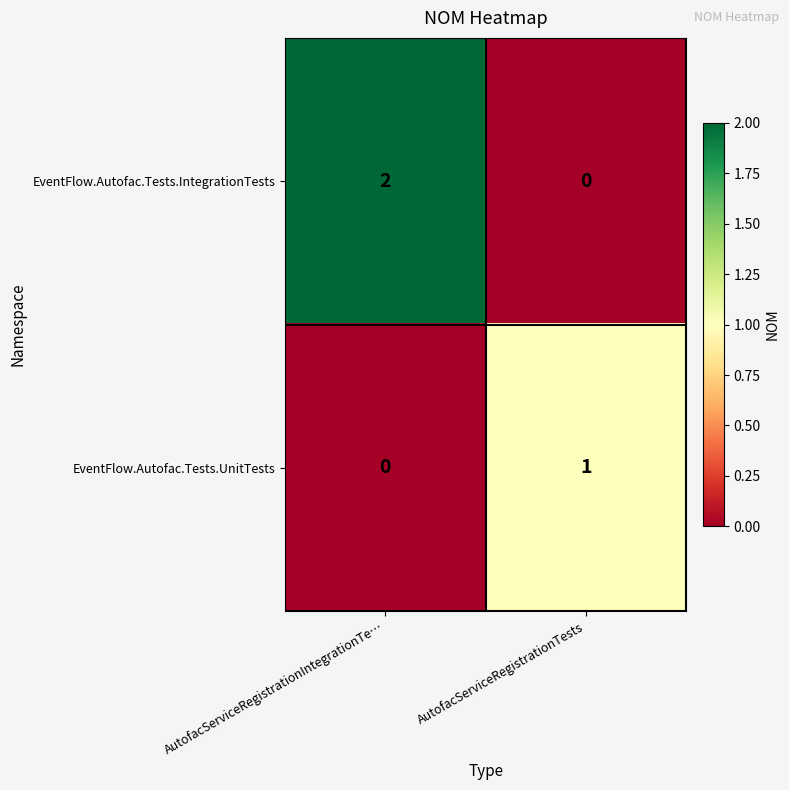

Where is EventFlow.Autofac.Tests.UnitTests nearest to the value 0?

AutofacServiceRegistrationIntegrationTe…